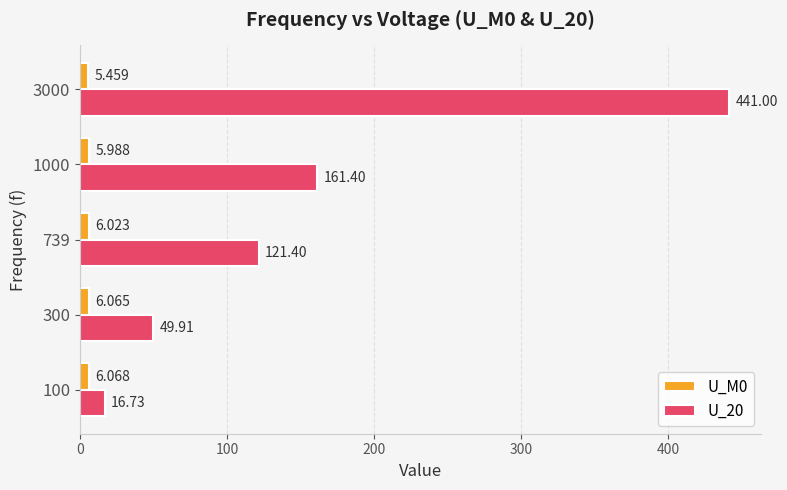

Is the value of U_20 at 300 greater than the value of U_M0 at 3000?

Yes